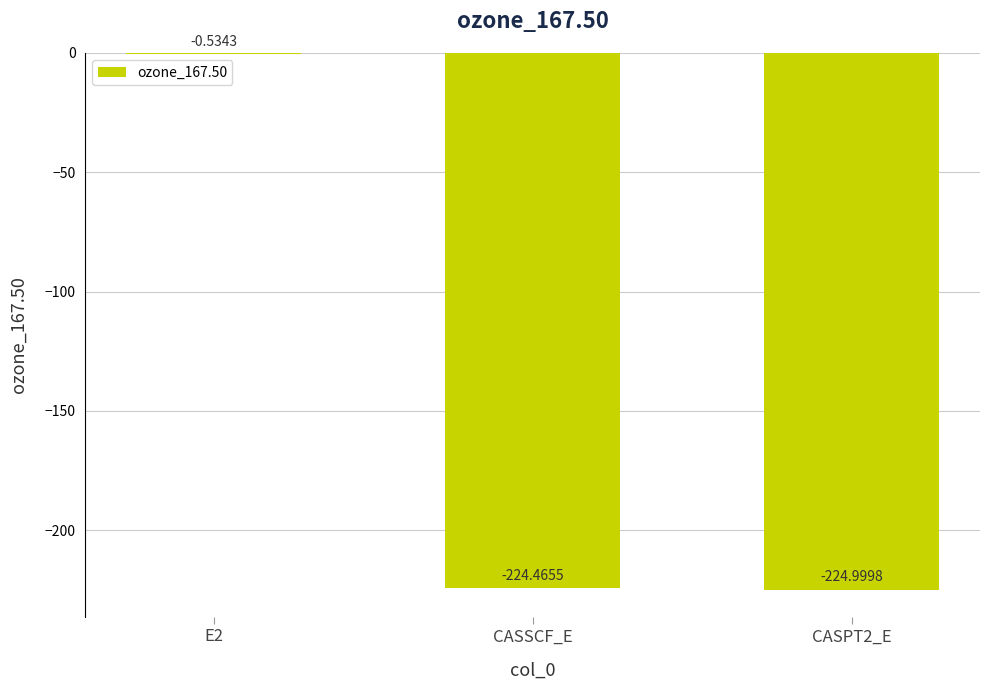

Which has a higher value, E2 or CASPT2_E?

E2